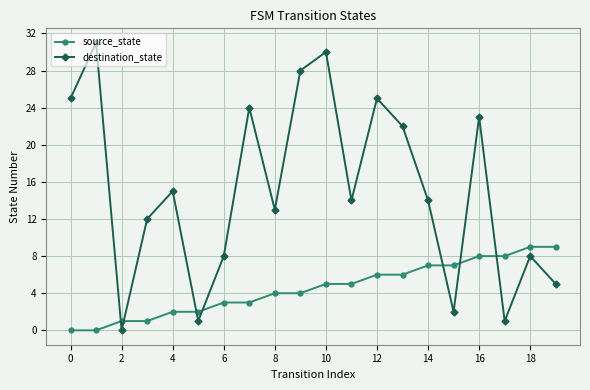

What is the difference between the maximum and minimum values in the source_state series?

9